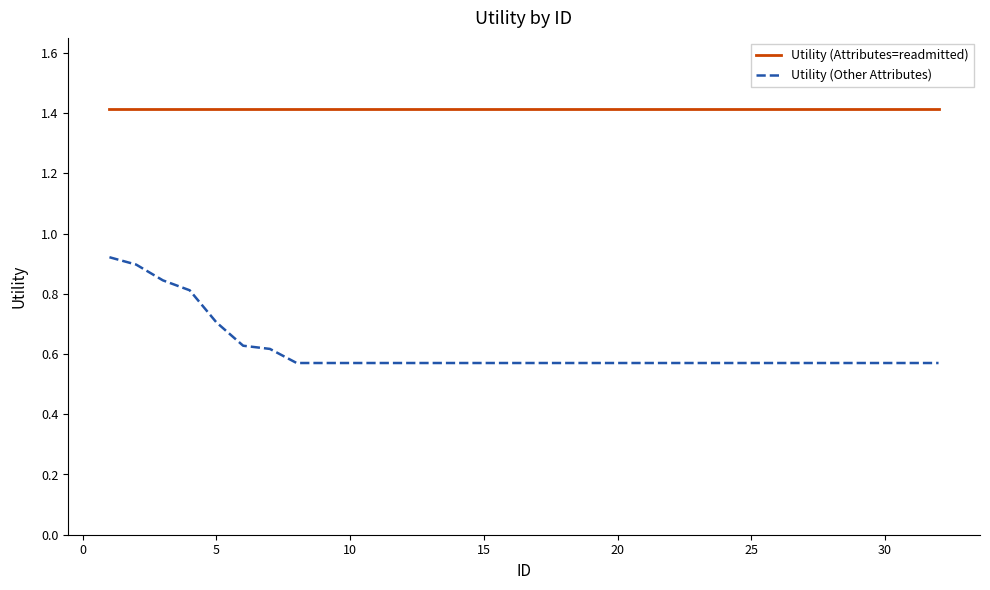

Which series has the largest total across all categories?

Utility (Attributes=readmitted)